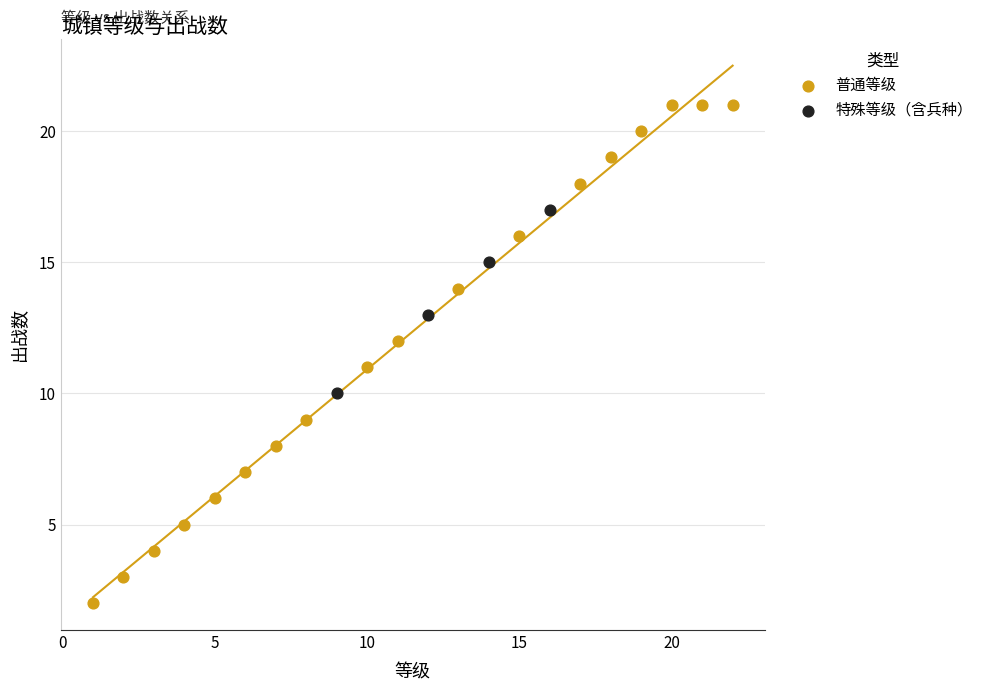

Which series reaches the minimum Y coordinate?

普通等级